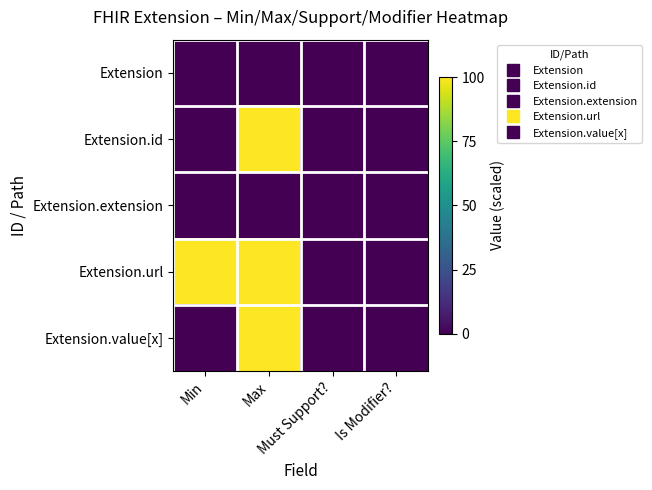

Reading left to right, list all the values displayed in this chart.

Extension: Min=0	Max=0	Must Support?=0	Is Modifier?=0
Extension.id: Min=0	Max=100	Must Support?=0	Is Modifier?=0
Extension.extension: Min=0	Max=0	Must Support?=0	Is Modifier?=0
Extension.url: Min=100	Max=100	Must Support?=0	Is Modifier?=0
Extension.value[x]: Min=0	Max=100	Must Support?=0	Is Modifier?=0